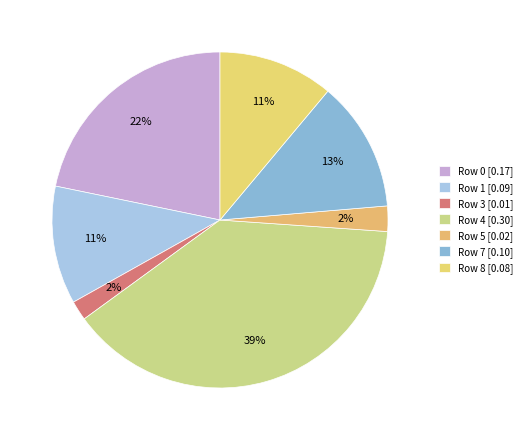

To the nearest percent, what is the combined percentage of Row 8 and Row 1?

22%